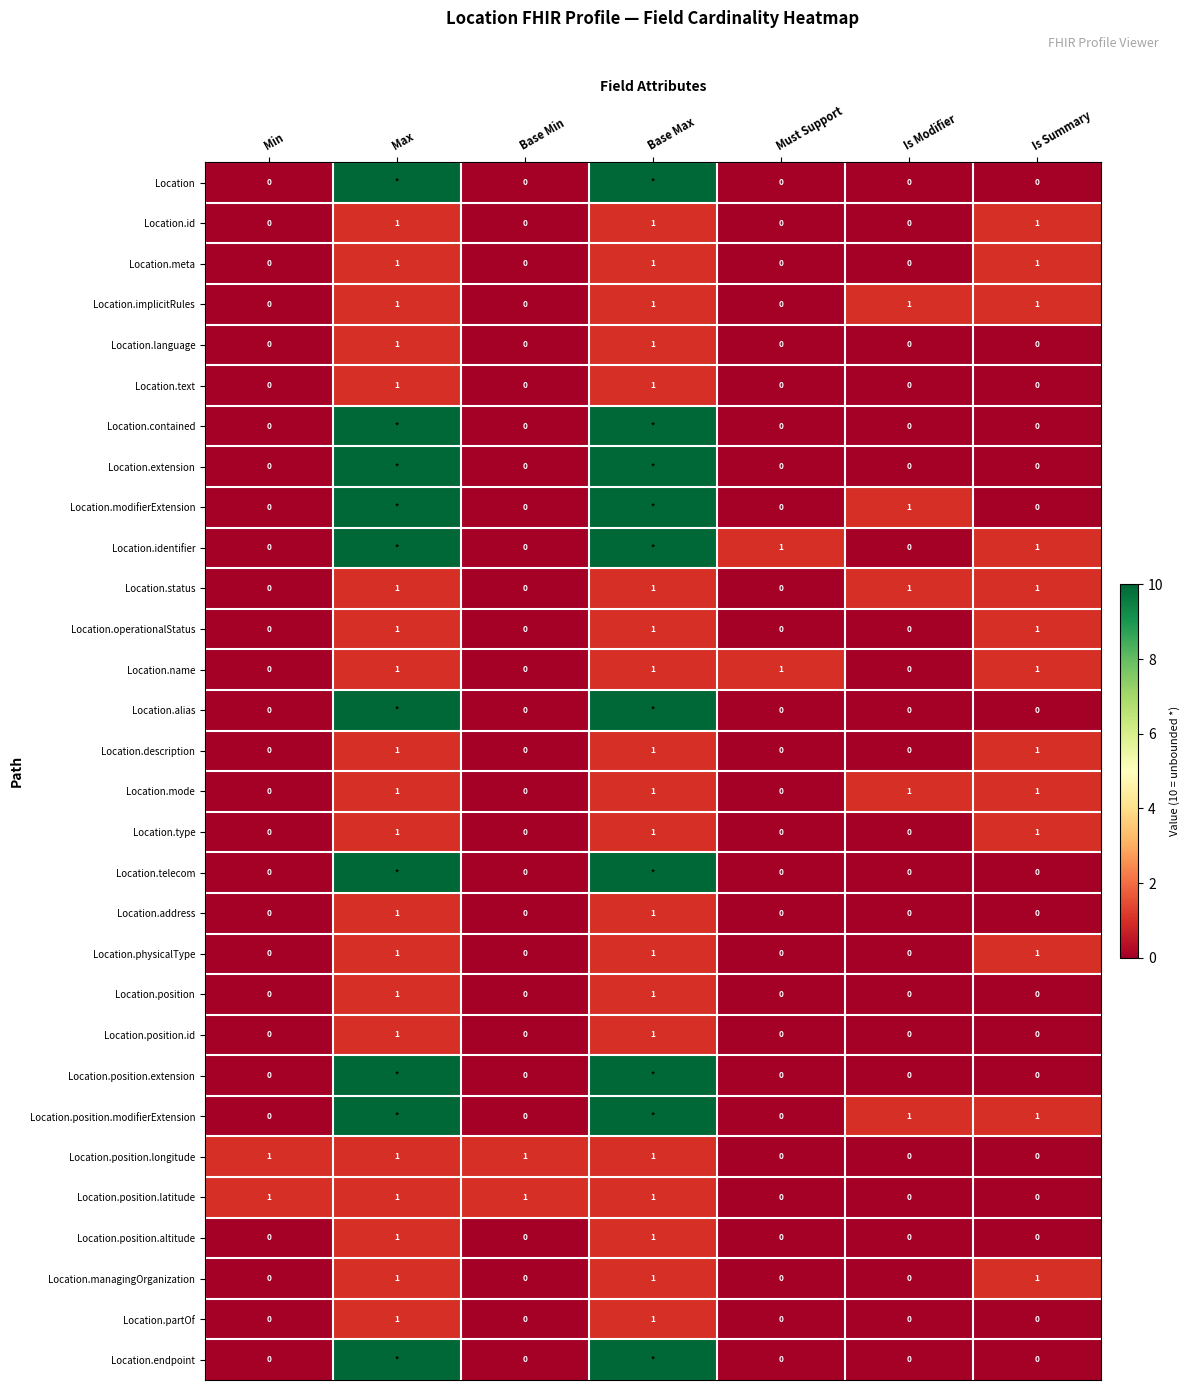

True or false: Location.physicalType has a value of 0 at Base Min.

True